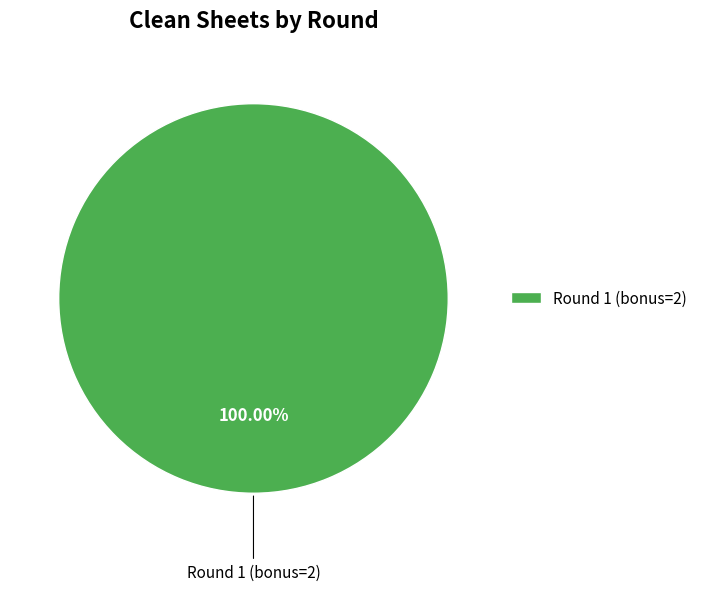

Which category accounts for the majority?

Round 1 (bonus=2)